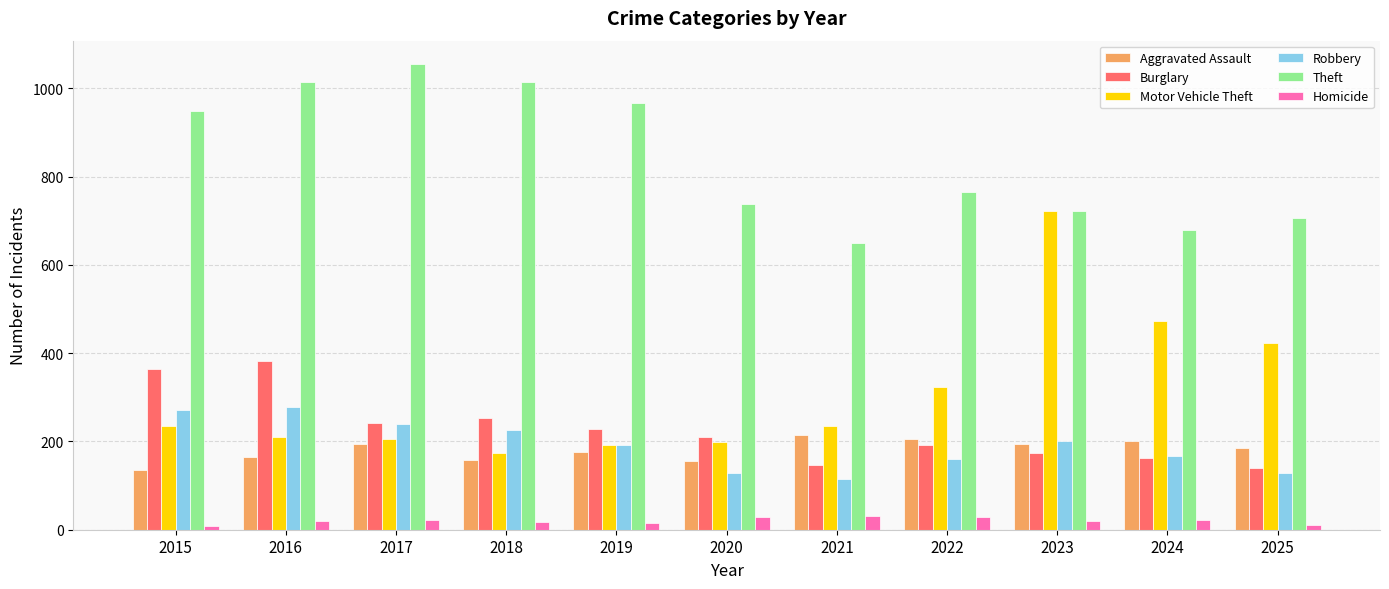

What are all the series names shown in the legend?

Aggravated Assault, Burglary, Motor Vehicle Theft, Robbery, Theft, Homicide